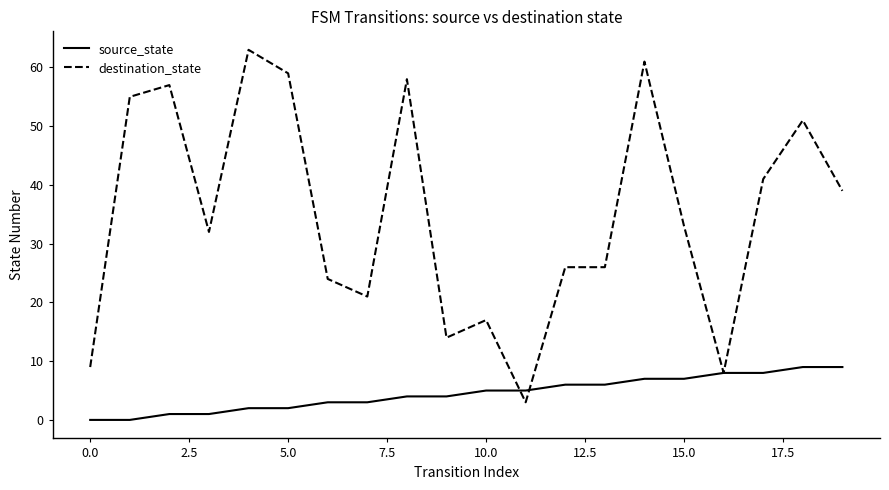

What is the difference between the second highest and minimum values in the destination_state series?

58